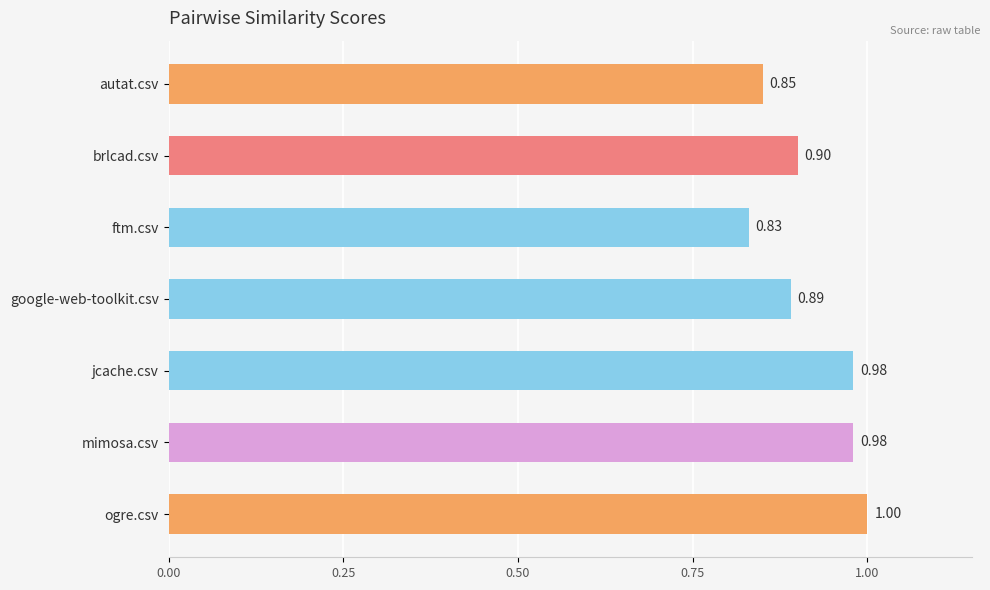

What is the change in value from brlcad.csv to jcache.csv?

+0.1